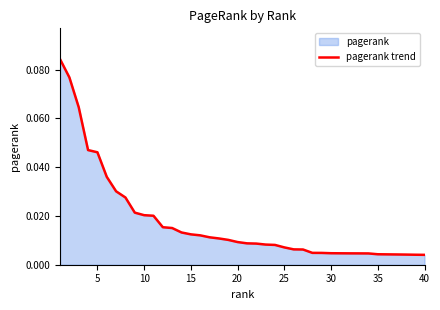

Which has a higher value, 25 or 20?

20